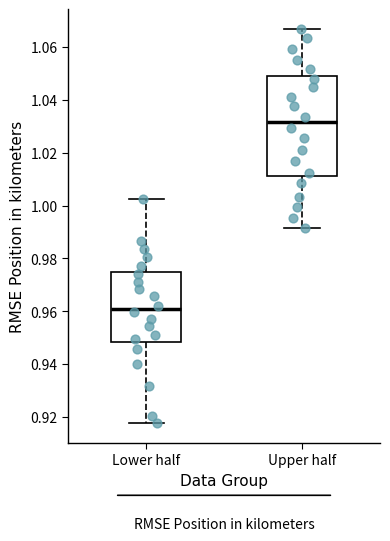

Which box has the highest median line?

Upper half